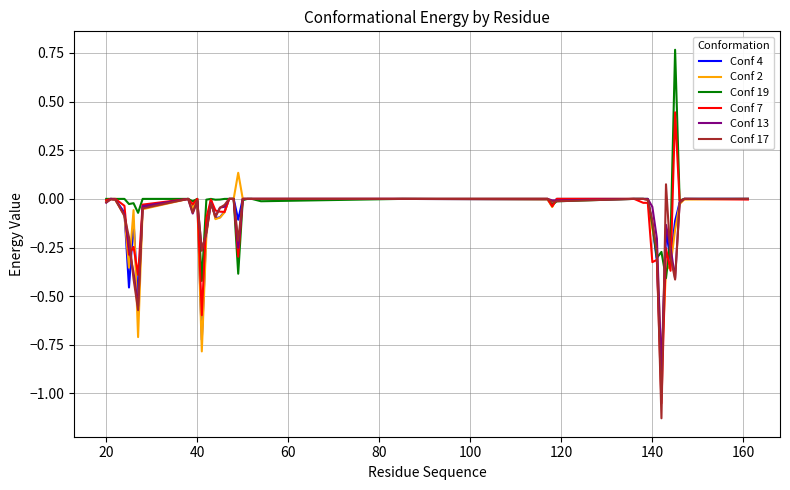

Which series has the largest range (max minus min)?

Conf 7